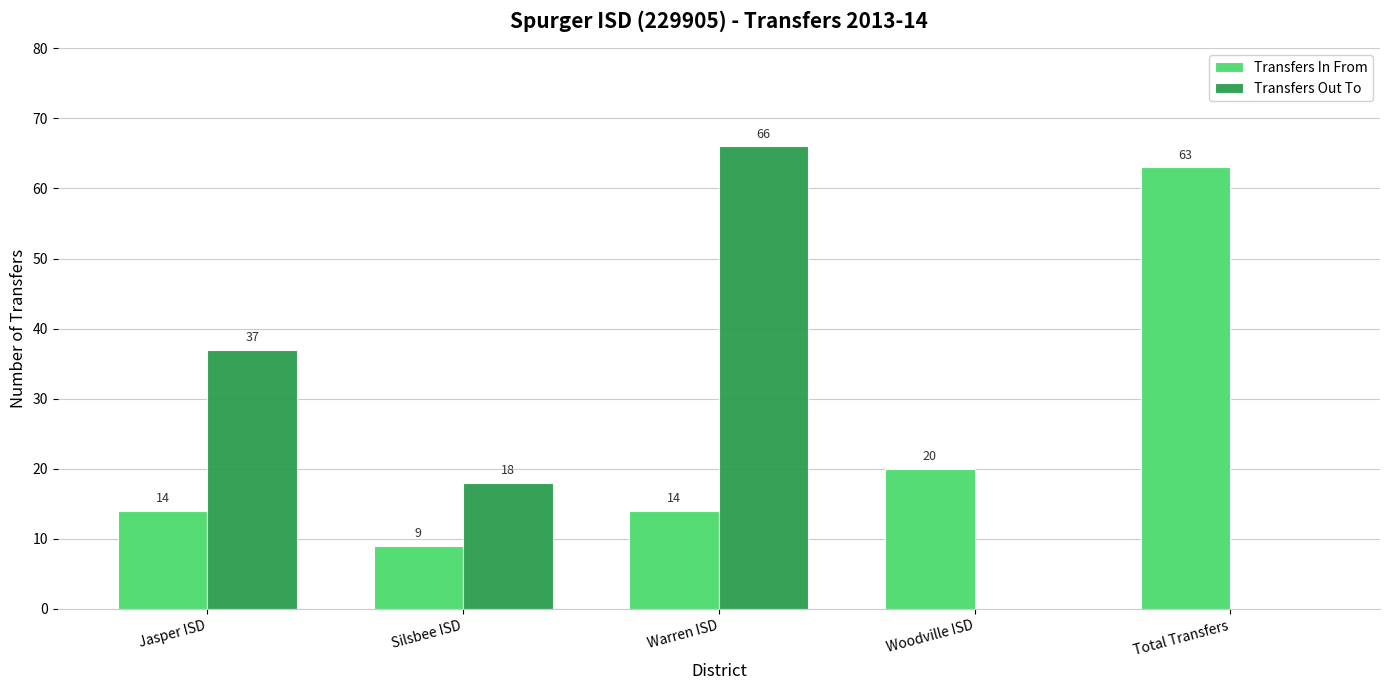

The Transfers Out To series shows 0 at Total Transfers. True or false?

True